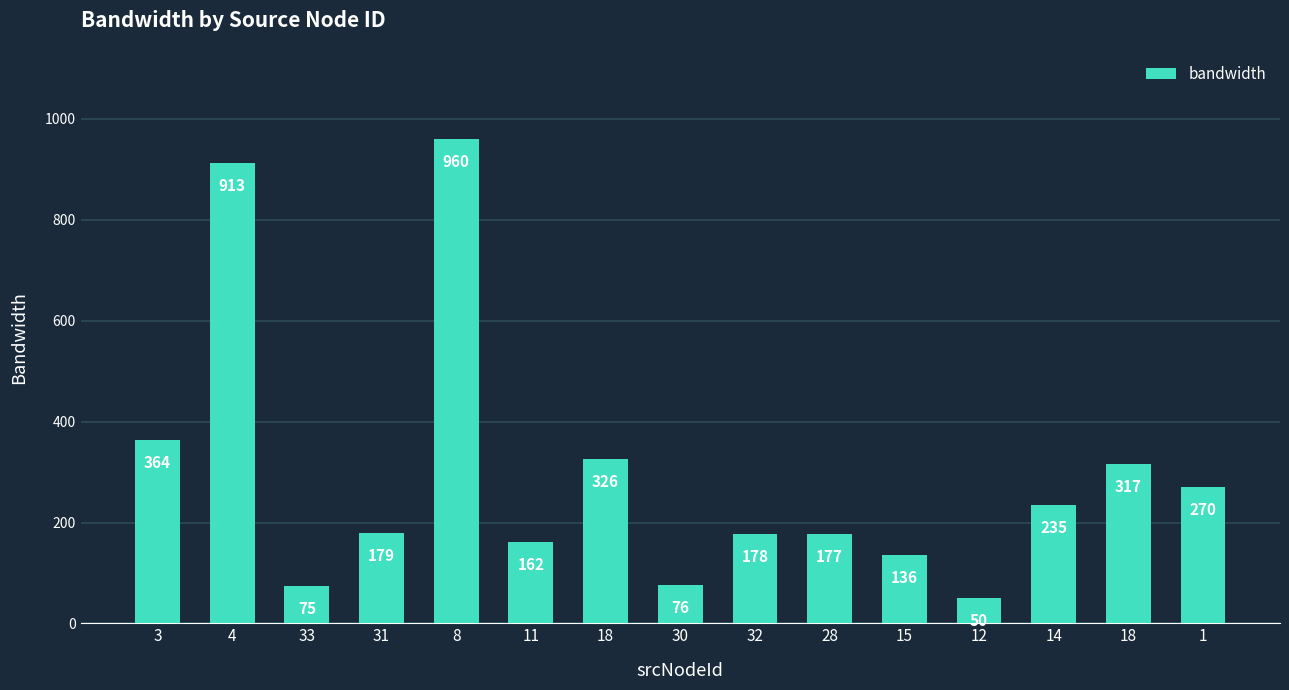

Are the bars grouped side by side (vs. stacked)?

No